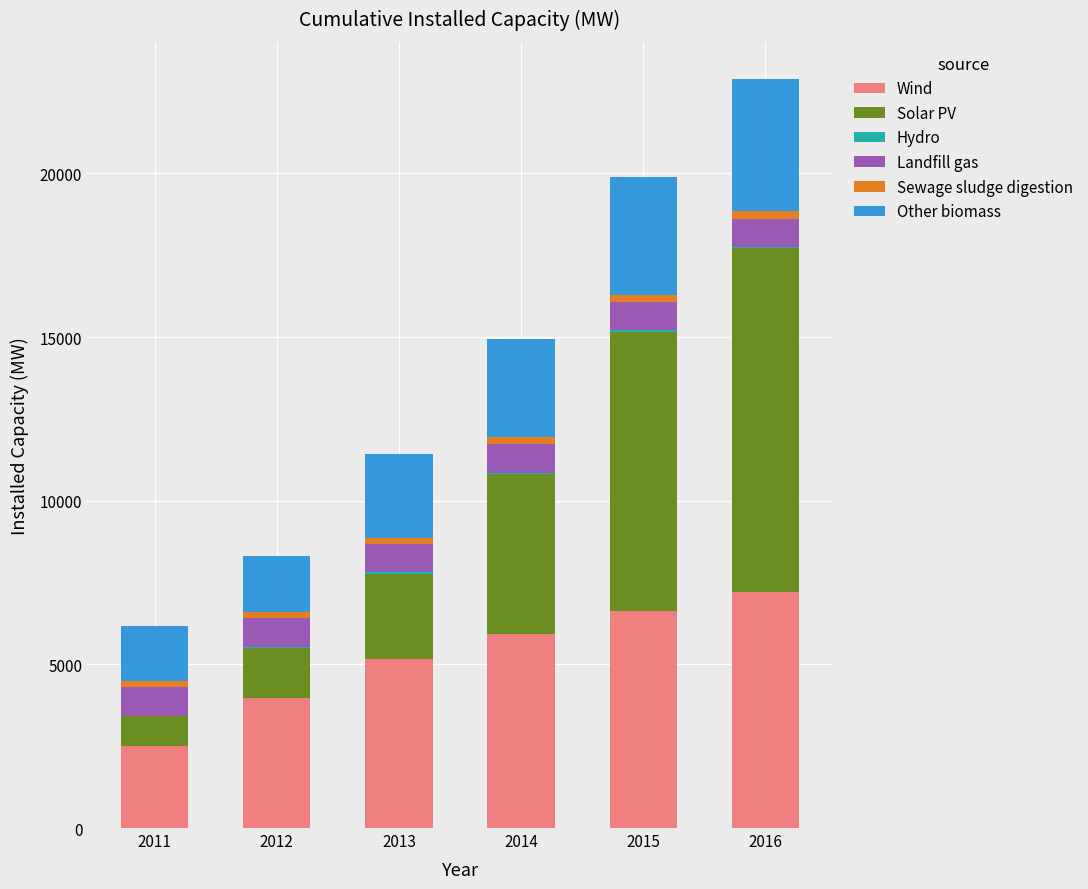

At which category is the sum across all series the highest?

2016